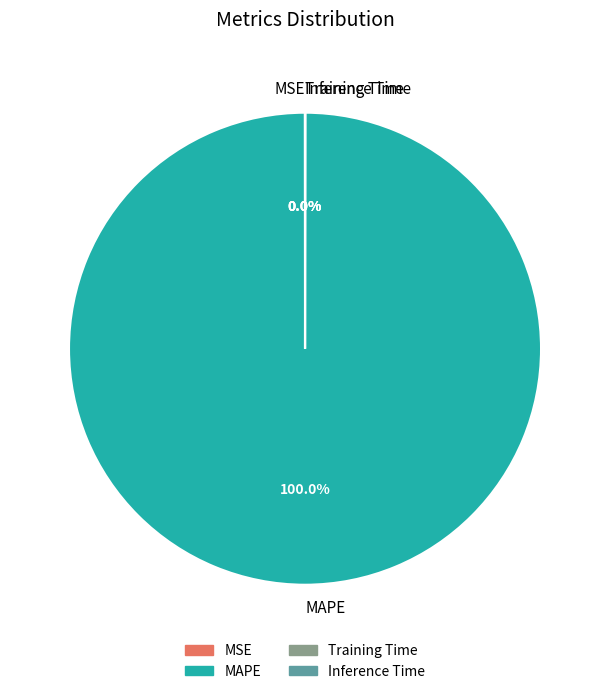

Is there a majority slice in this chart?

Yes